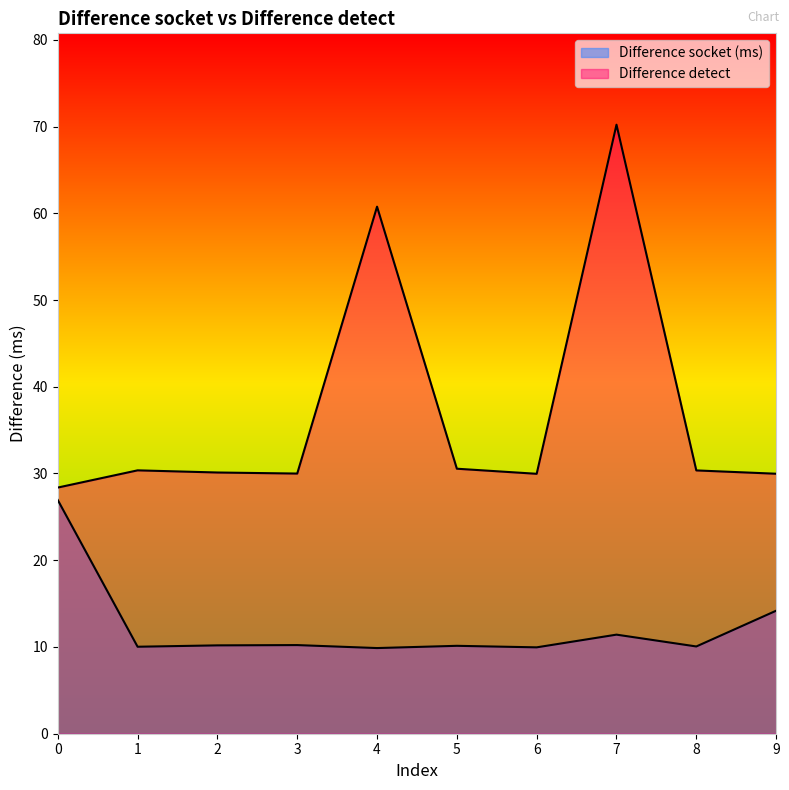

Which series has the widest spread of values?

Difference detect